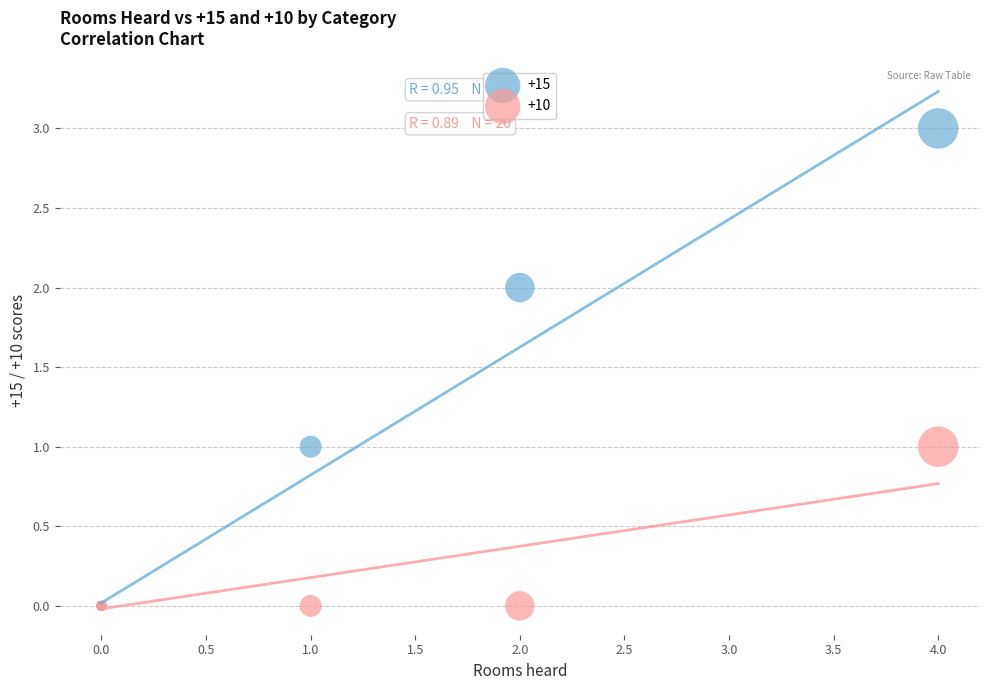

What are all the series names shown in the legend?

+15, +10